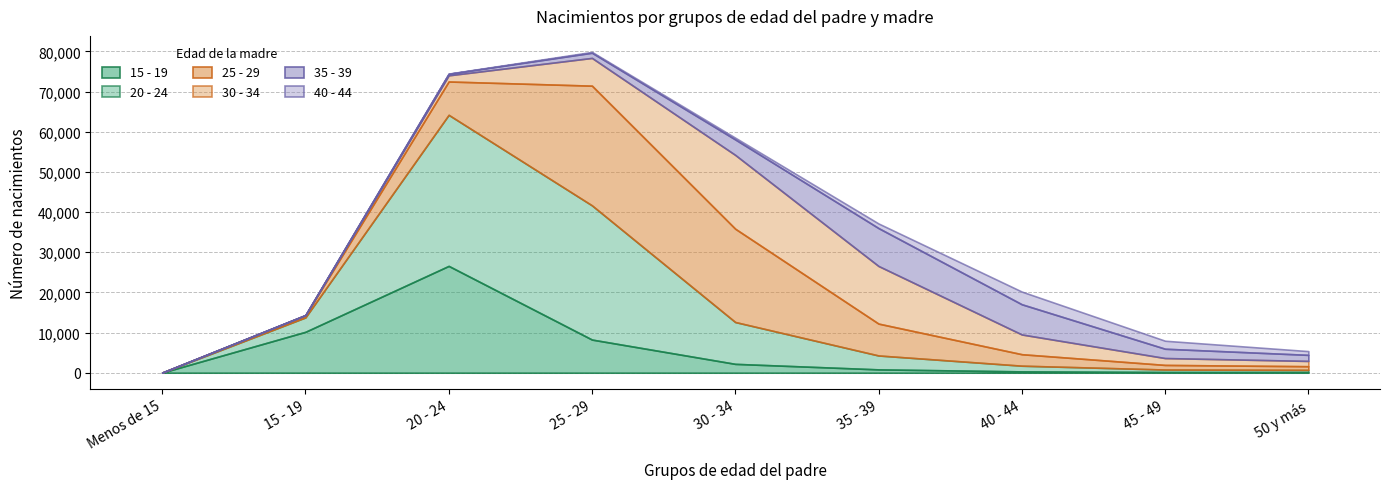

What is the greatest value displayed?

37612